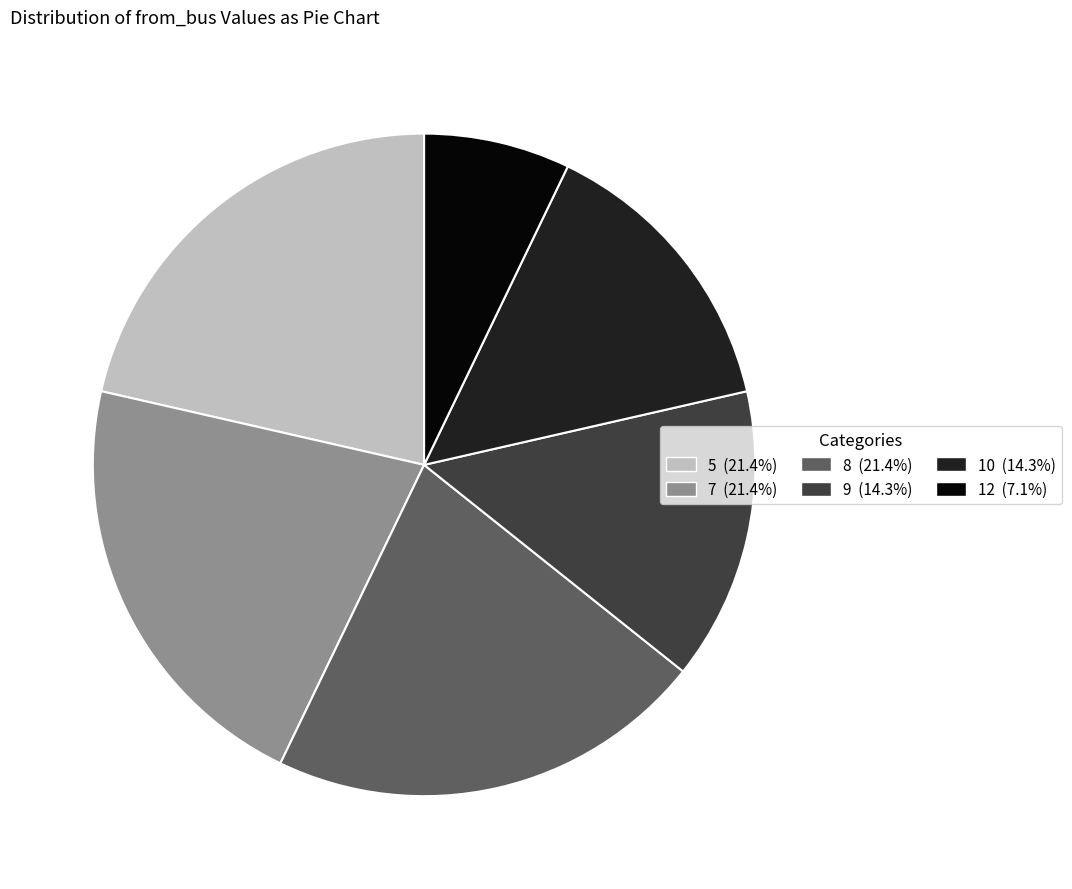

The 8 slice represents 21% of the pie. True or false?

True